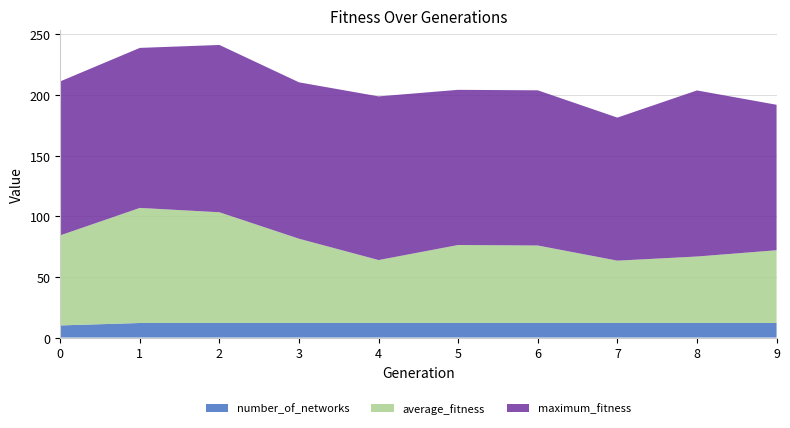

Reading left to right, what are all the values shown in this chart?

average_fitness: 74.3	94.9	91.3	69.5	51.9	64.3	63.9	51.4	54.8	60.0
maximum_fitness: 127.0	132.0	138.0	129.0	135.0	128.0	128.0	118.0	137.0	120.0
number_of_networks: 10.0	12.0	12.0	12.0	12.0	12.0	12.0	12.0	12.0	12.0